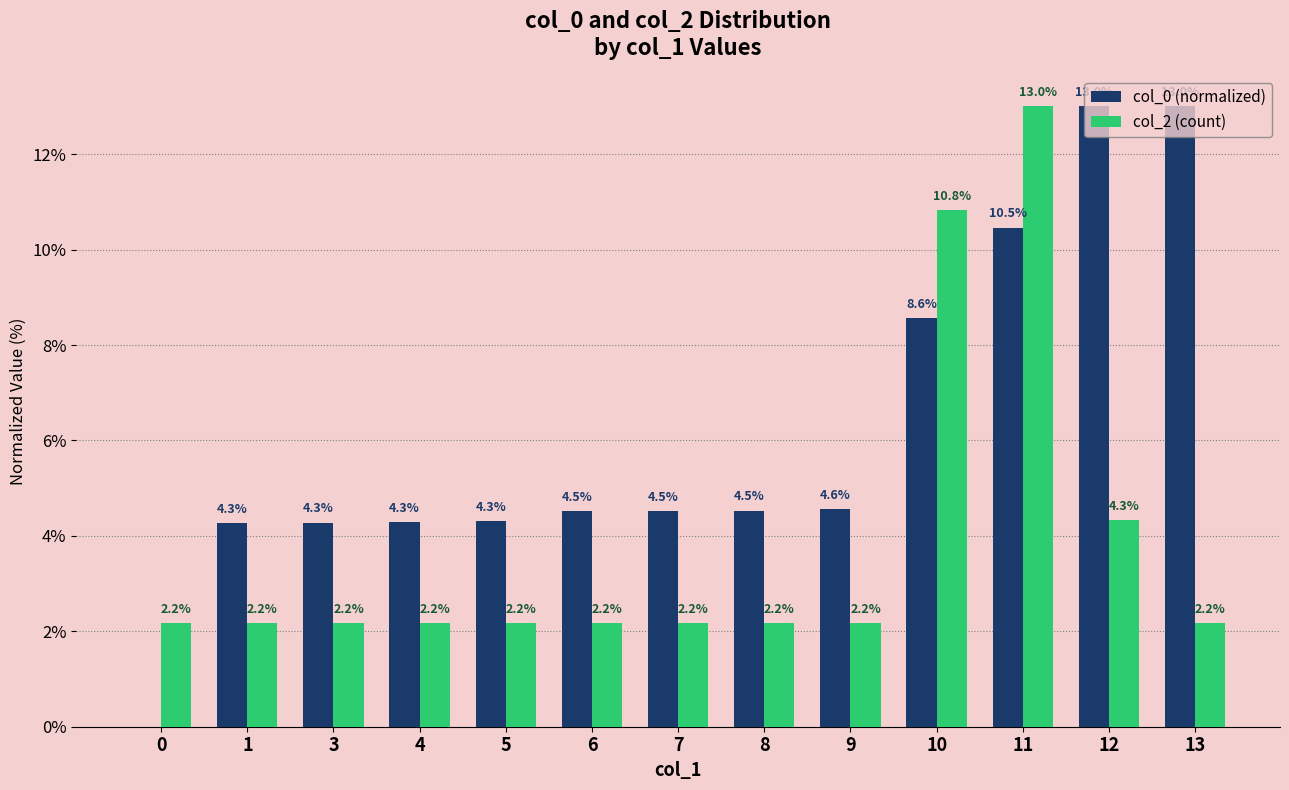

Which series changed the most between 1 and 10?

col_2 (count)